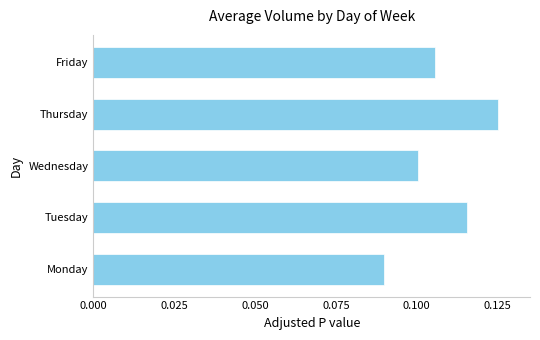

At which category does the chart reach its minimum across all series?

Monday